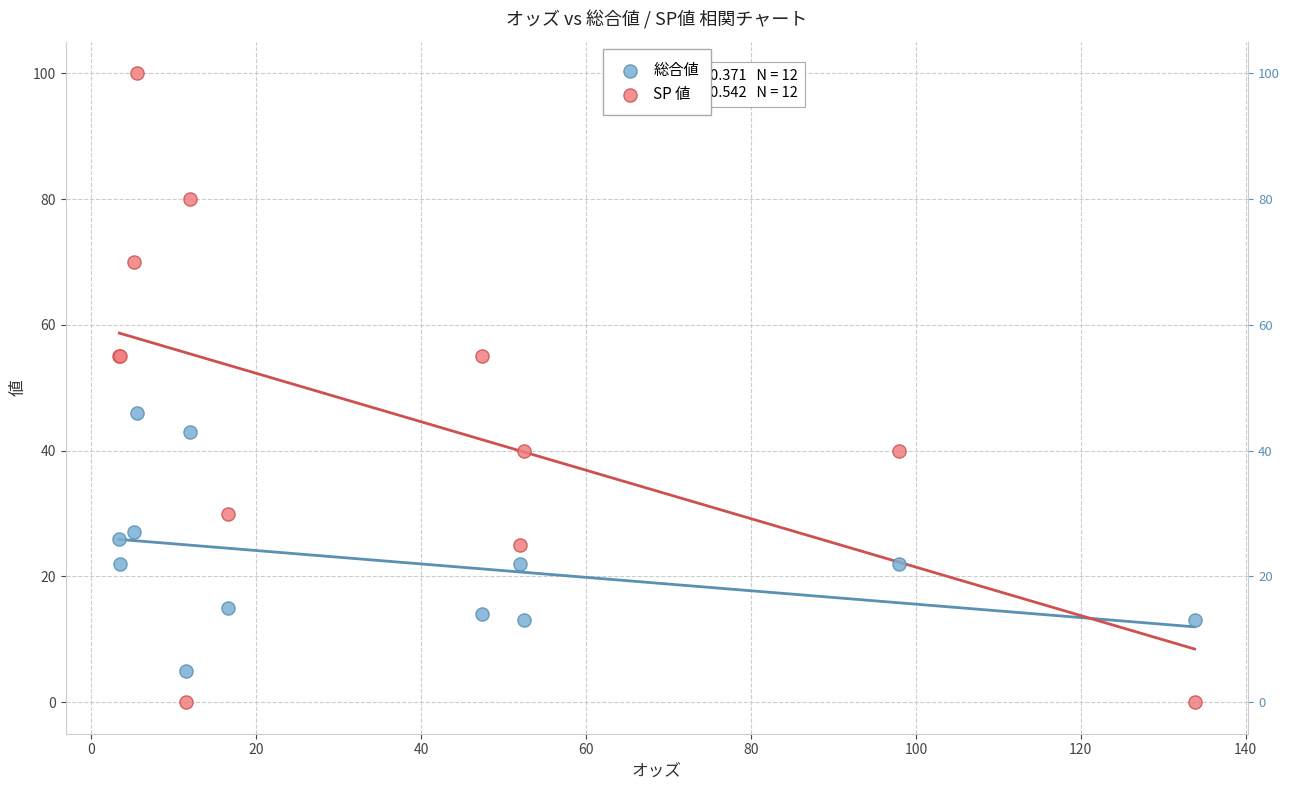

Which series contains the lowest Y value?

SP 値